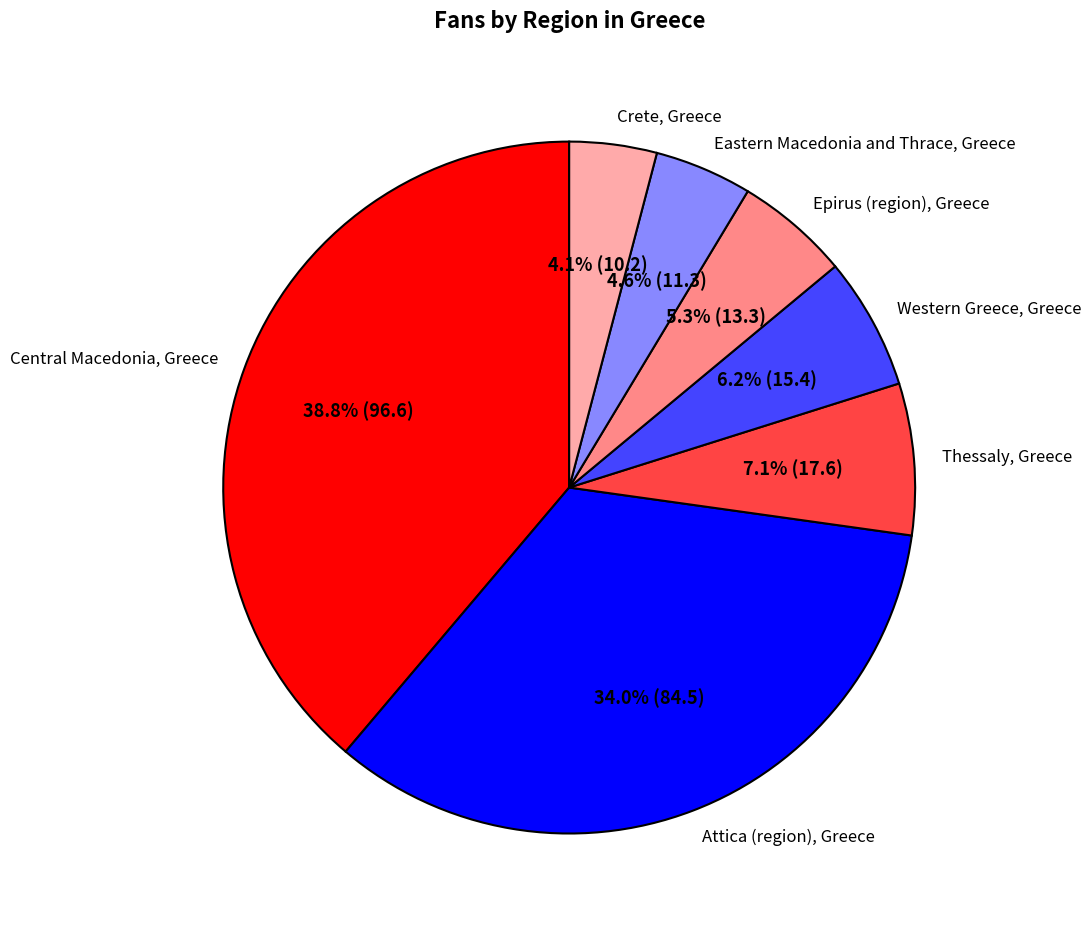

Which has a higher value, Crete, Greece or Attica (region), Greece?

Attica (region), Greece